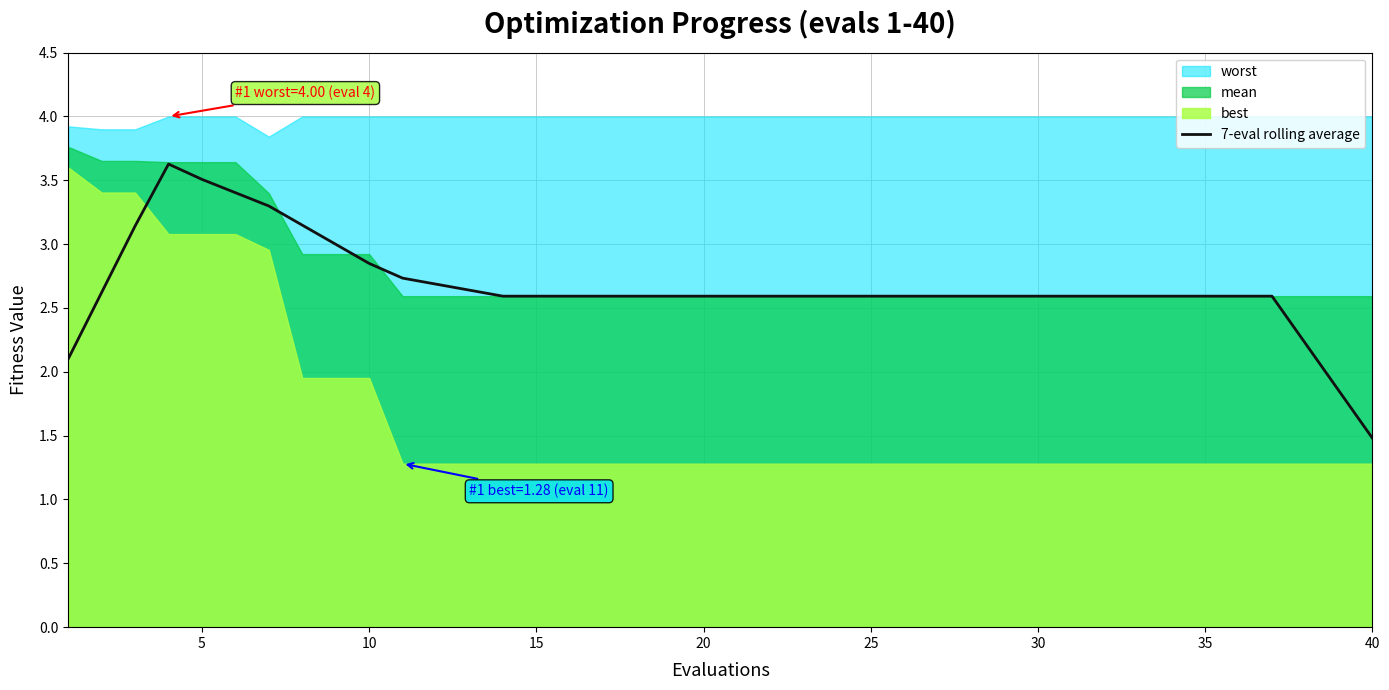

Reading right to left, extract all data points from this chart.

1.5	1.9	2.2	2.6	2.6	2.6	2.6	2.6	2.6	2.6	2.6	2.6	2.6	2.6	2.6	2.6	2.6	2.6	2.6	2.6	2.6	2.6	2.6	2.6	2.6	2.6	2.6	2.6	2.7	2.7	2.8	3.0	3.1	3.3	3.4	3.5	3.6	3.1	2.6	2.1